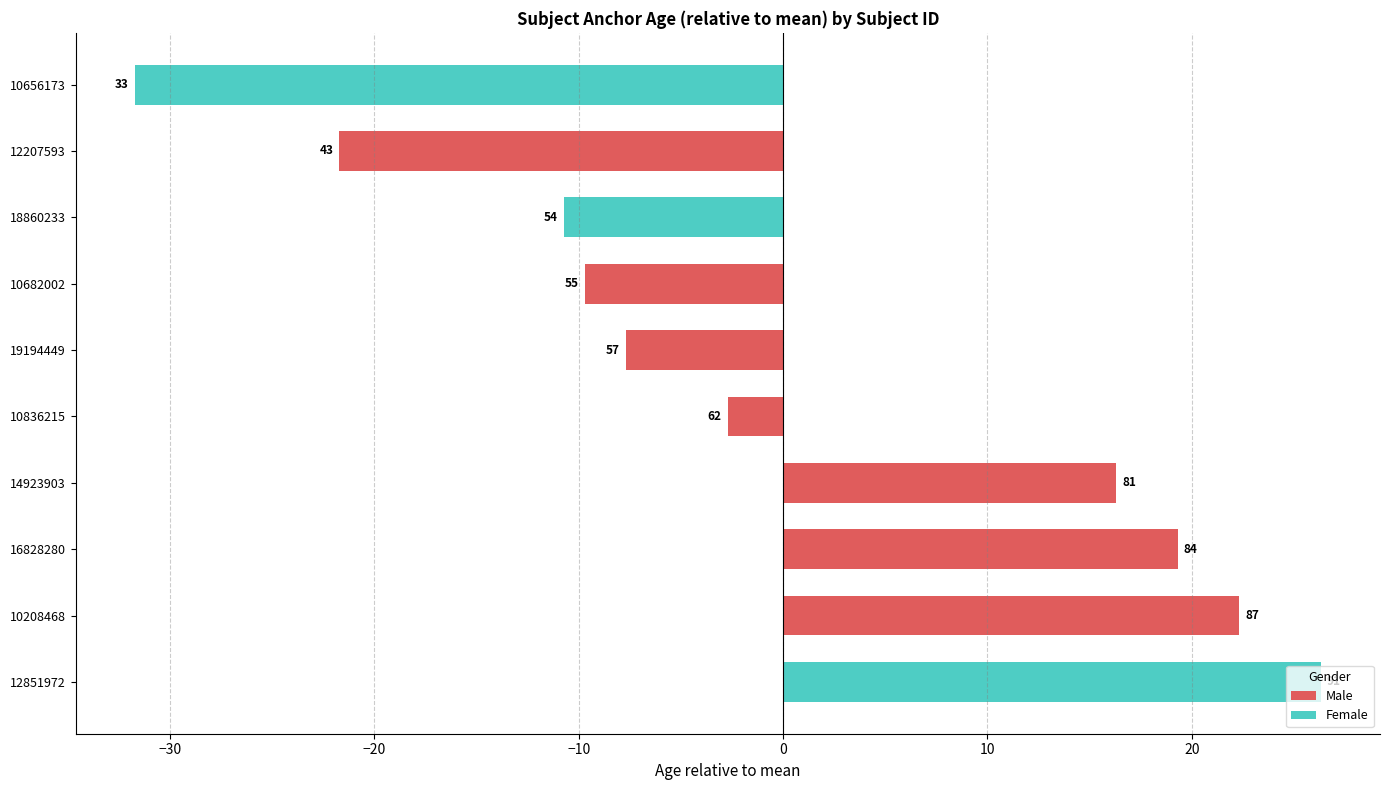

What value does the data have at 14923903?

81